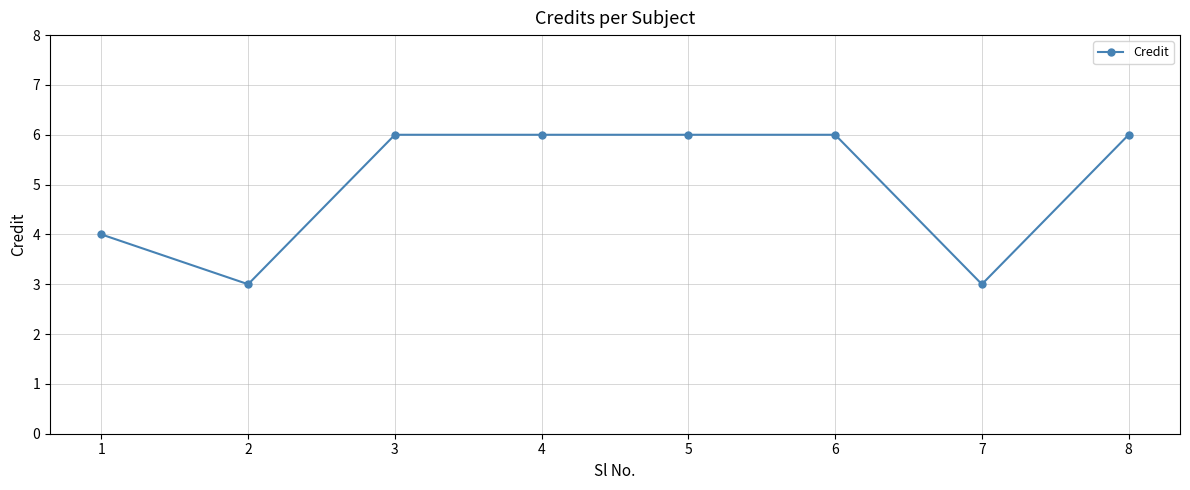

How many data points are less than 6?

3